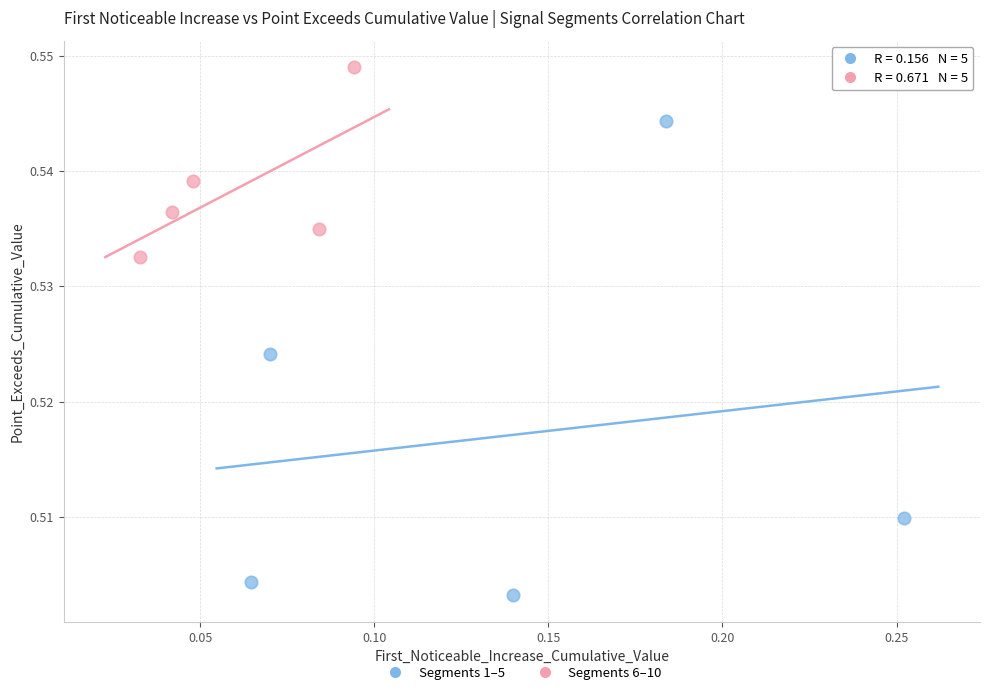

Which series contains the highest Y value?

Segments 6–10